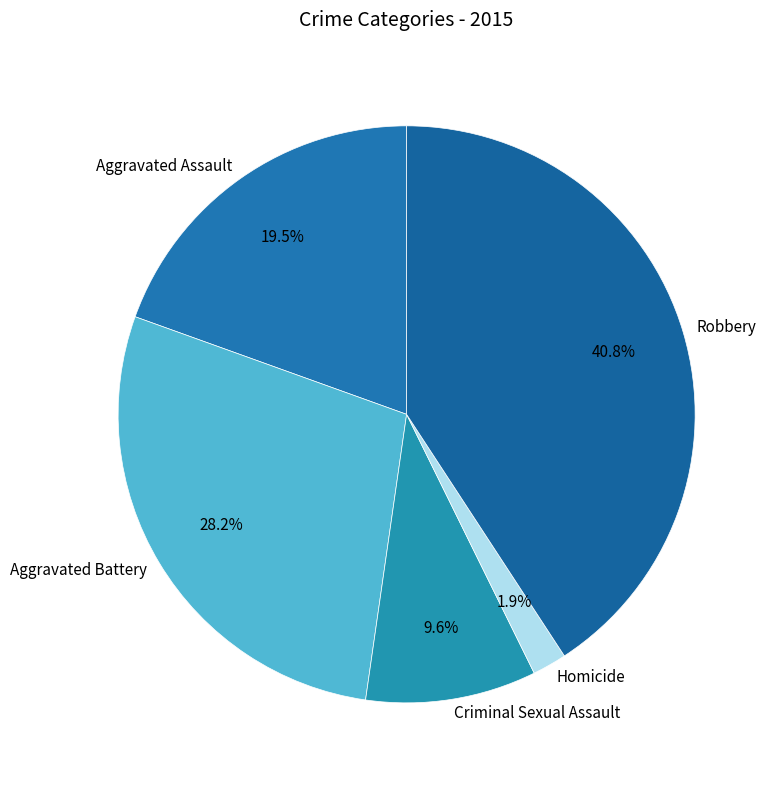

Is the sum of Aggravated Battery and Criminal Sexual Assault greater than half?

No